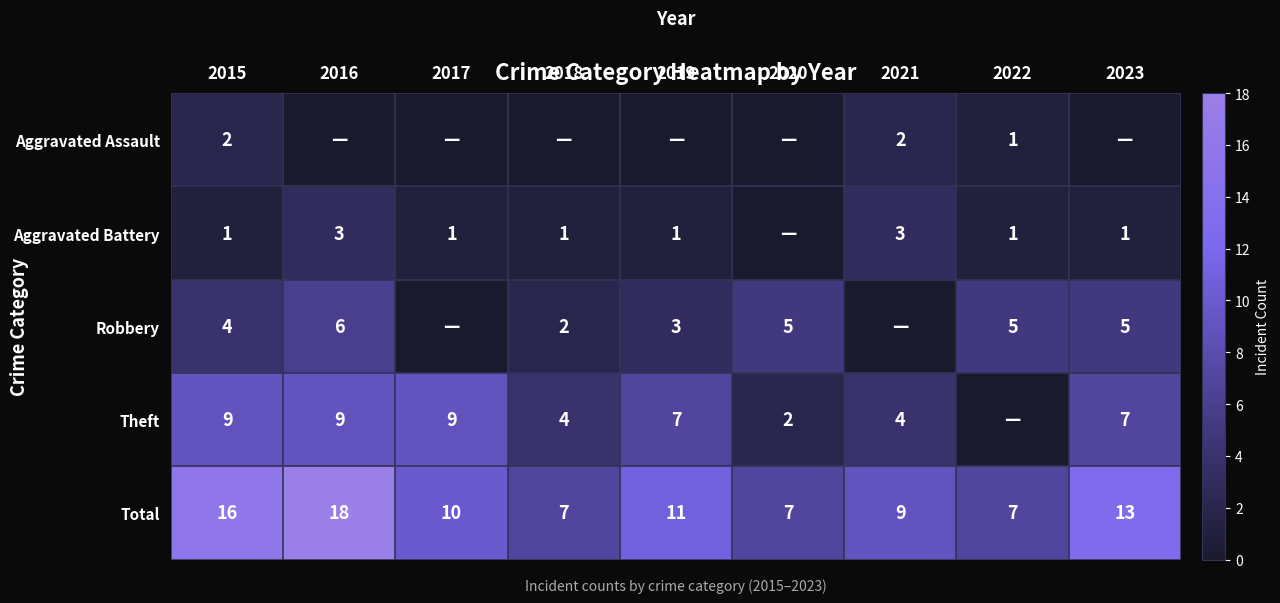

What is the sum of all Total values?

98